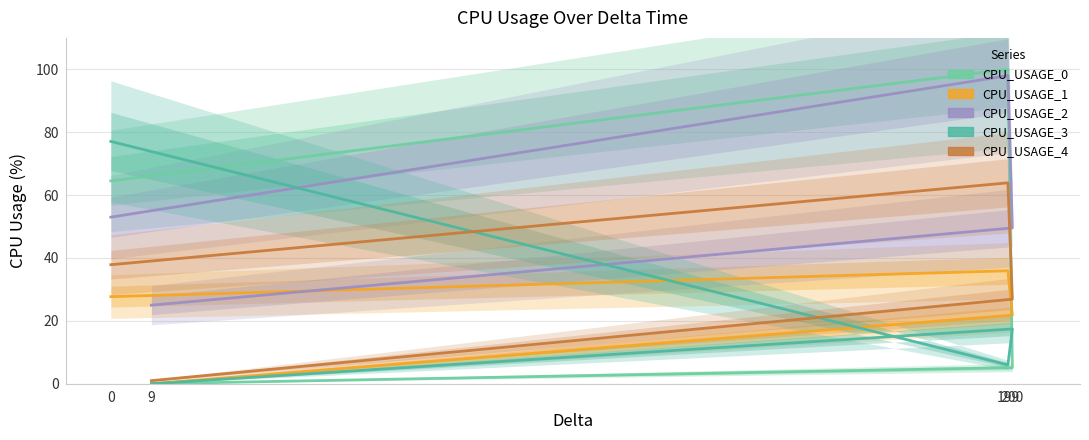

Reading right to left, transcribe all the data shown in this chart.

CPU_USAGE_0: 9=0.0	200=5.1	199=100.0	0=64.5
CPU_USAGE_1: 9=0.0	200=21.8	199=35.9	0=27.7
CPU_USAGE_2: 9=25.0	200=49.6	199=98.0	0=53.0
CPU_USAGE_3: 9=0.0	200=17.4	199=6.0	0=77.1
CPU_USAGE_4: 9=1.0	200=26.9	199=63.9	0=37.9